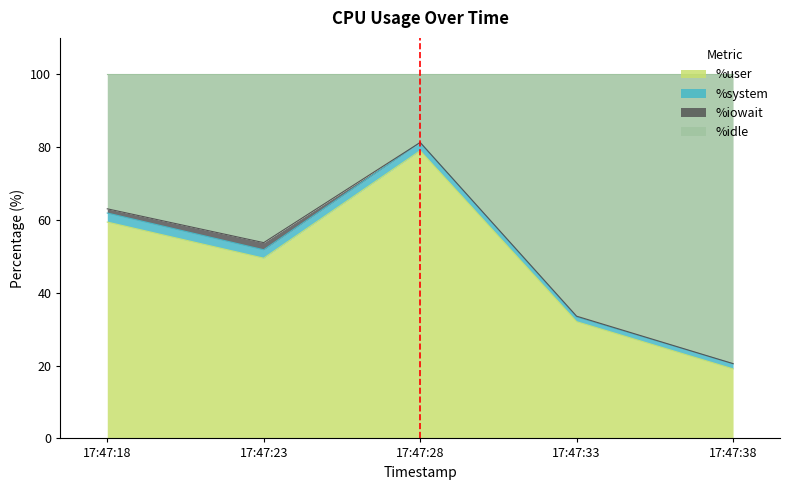

Which series has the widest spread of values?

%idle